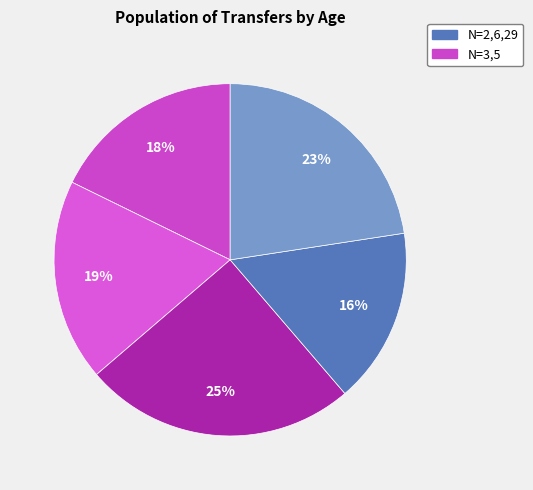

Count the number of slices in the pie.

5